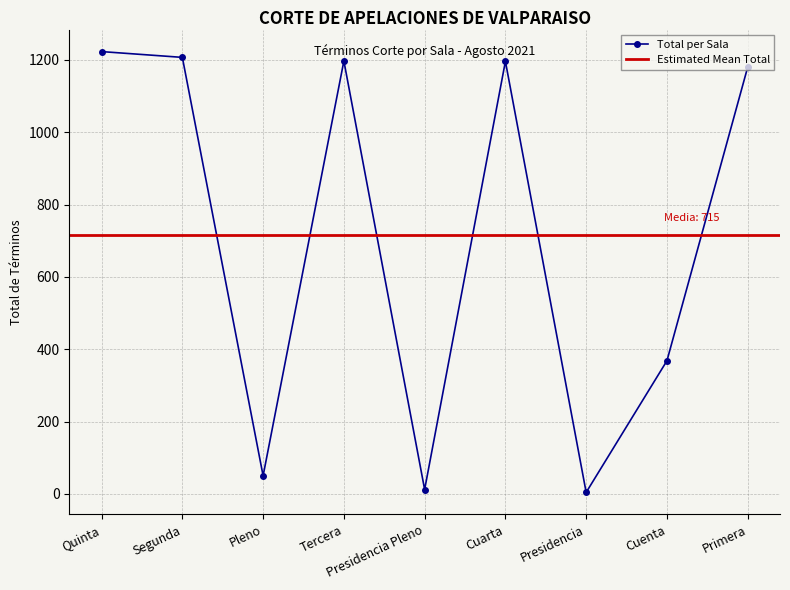

Where is the first local minimum?

Pleno